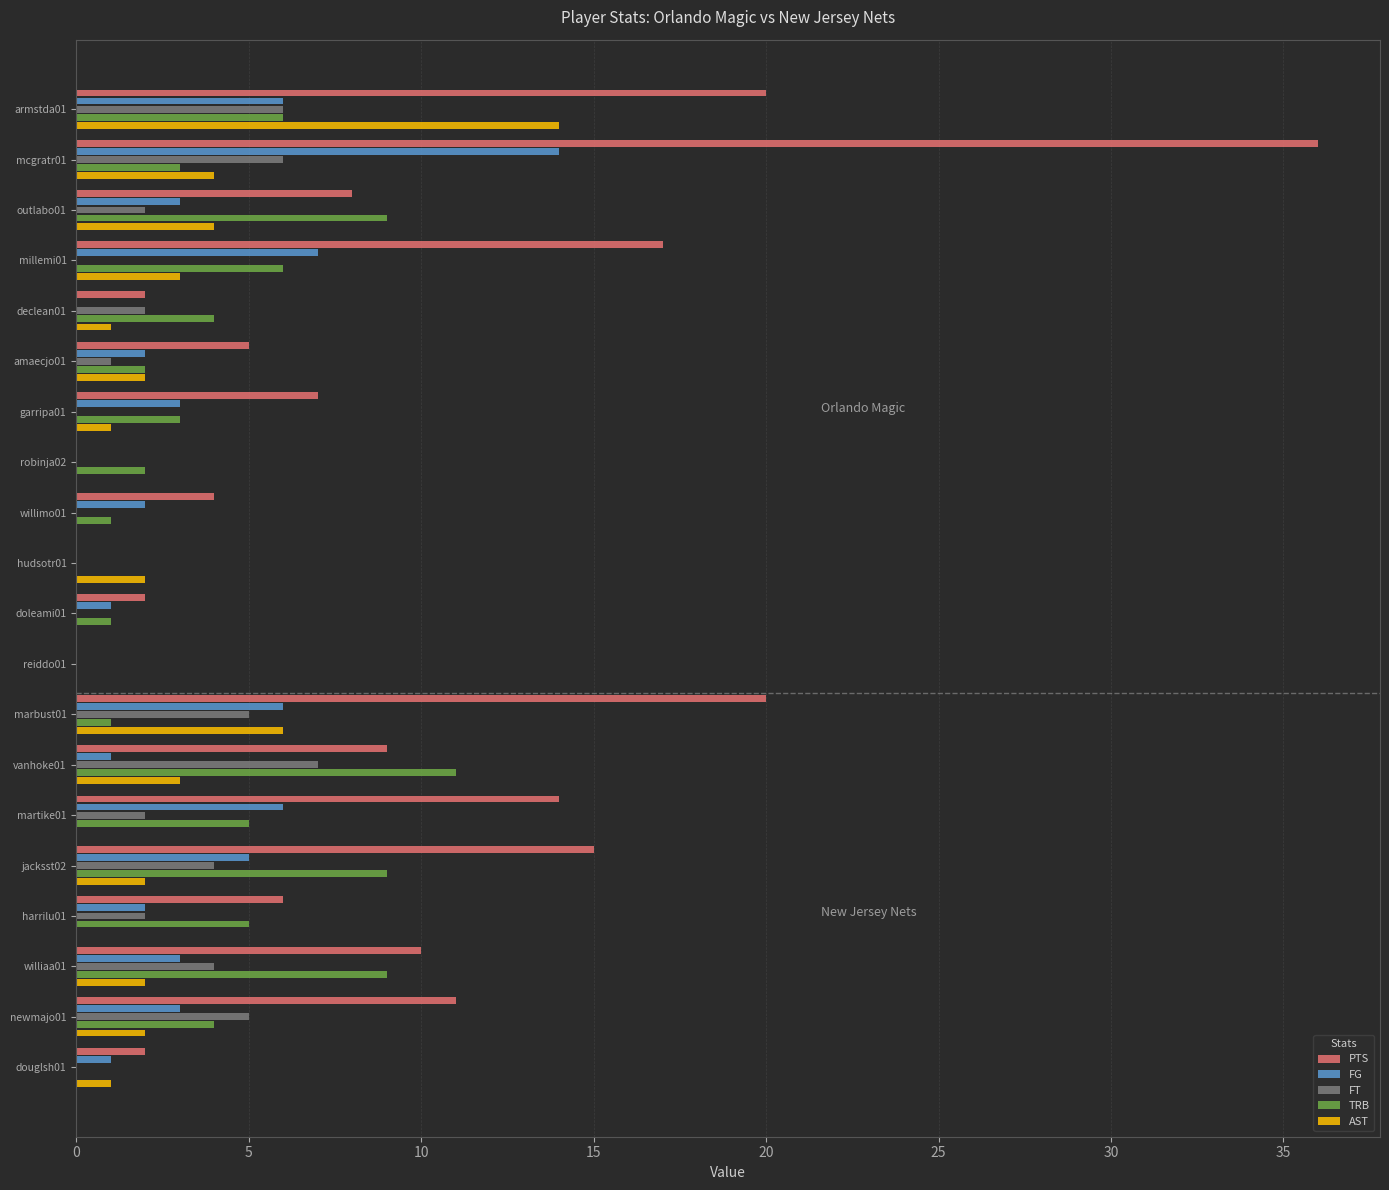

Is the value of TRB at willimo01 greater than the value of PTS at declean01?

No